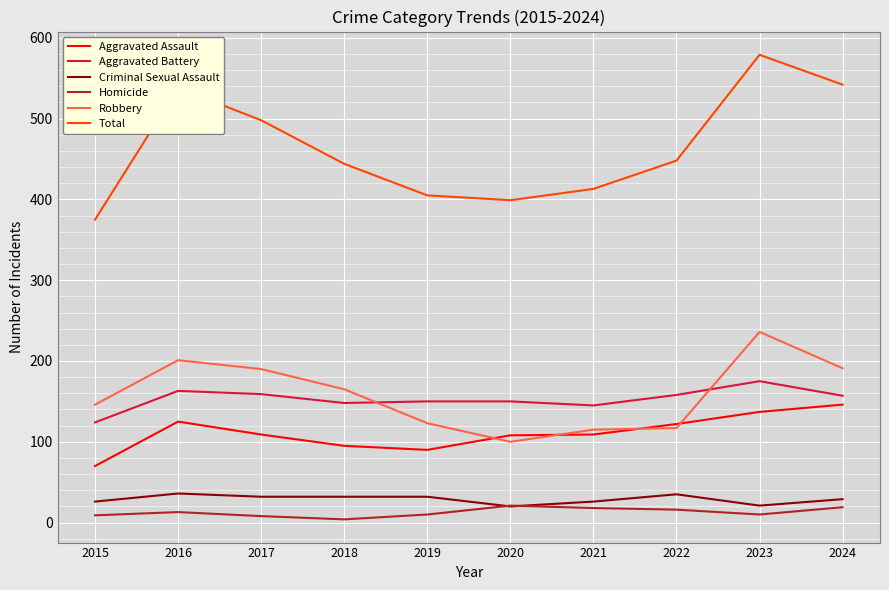

How many distinct data groups are displayed?

6